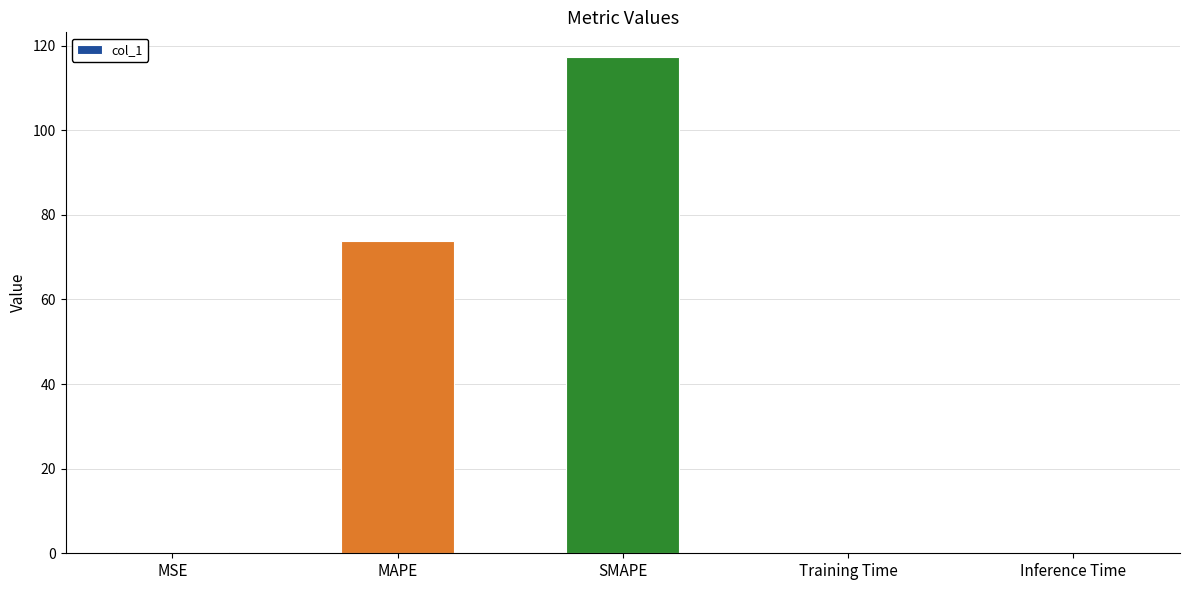

What is the greatest value displayed?

117.3